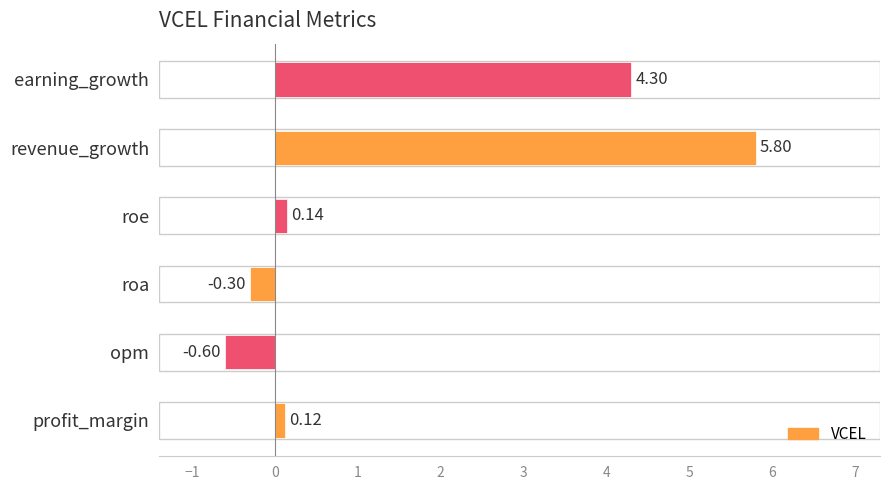

How many series are shown in this chart?

1